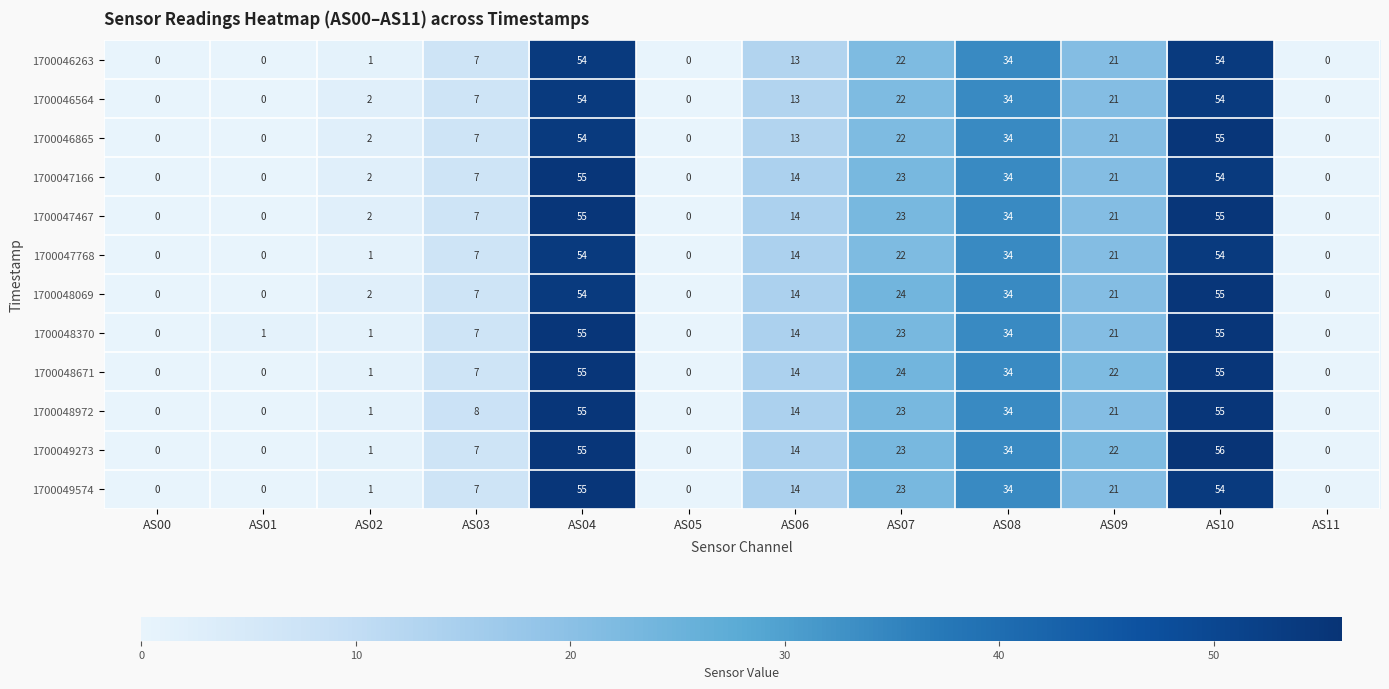

At which label does 1700048069 first exceed 14?

AS04